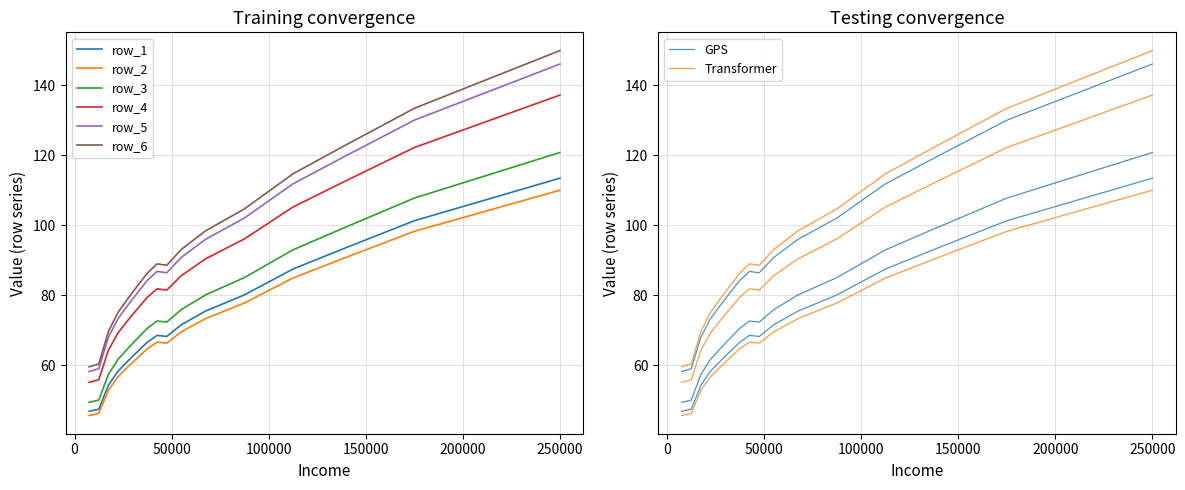

Which series has the largest total across all categories?

row_6